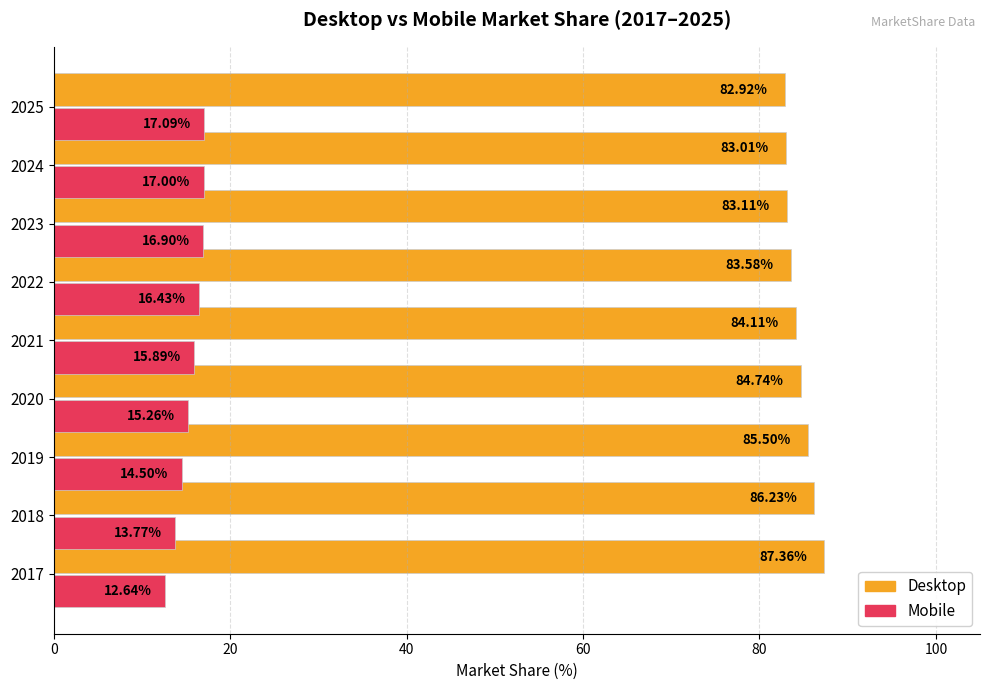

What is the spread (max minus min) of values at 2021?

68.2